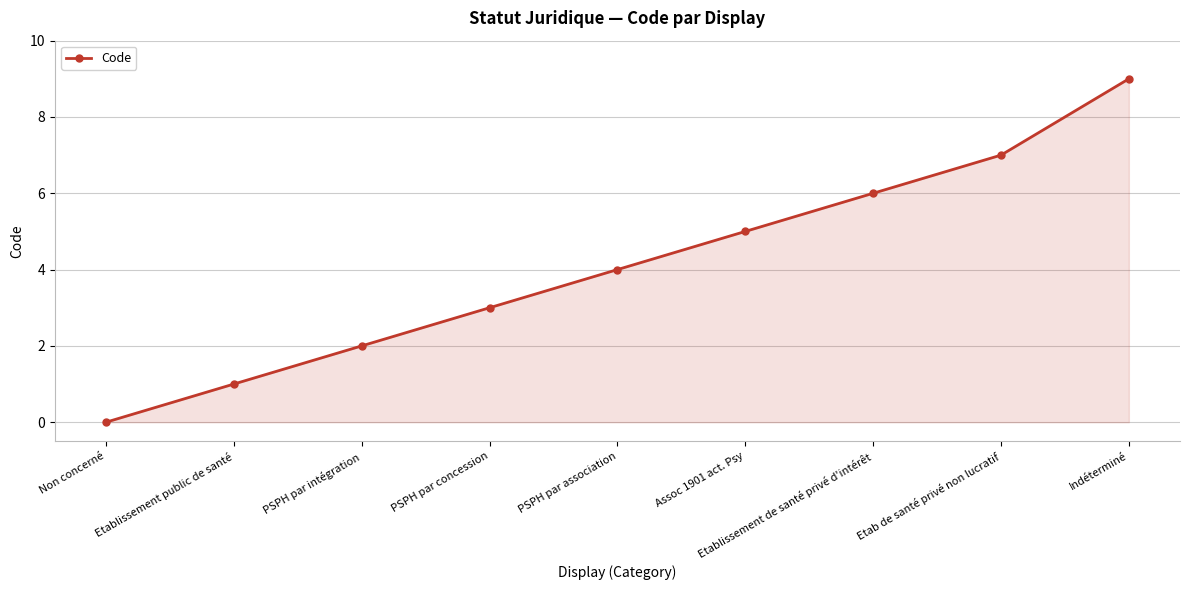

Count the number of data series in this chart.

1